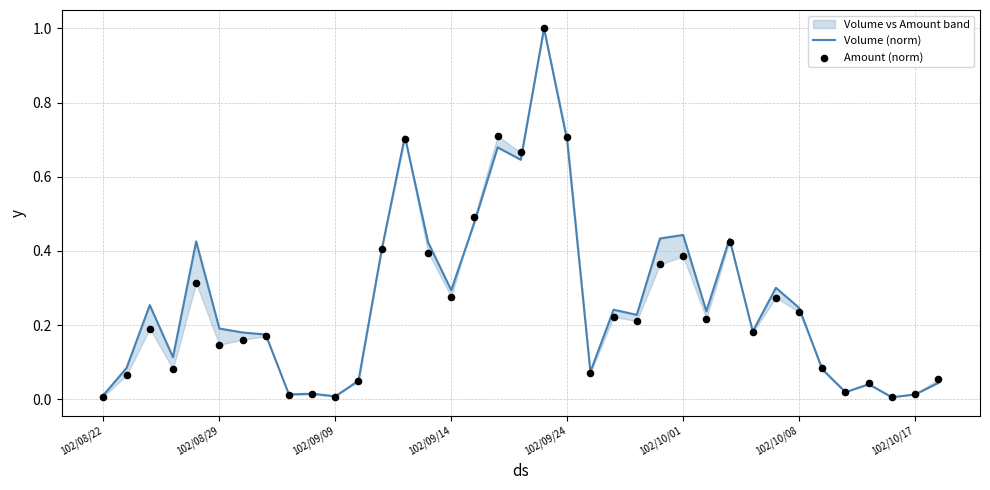

At which category is the sum across all series the highest?

19